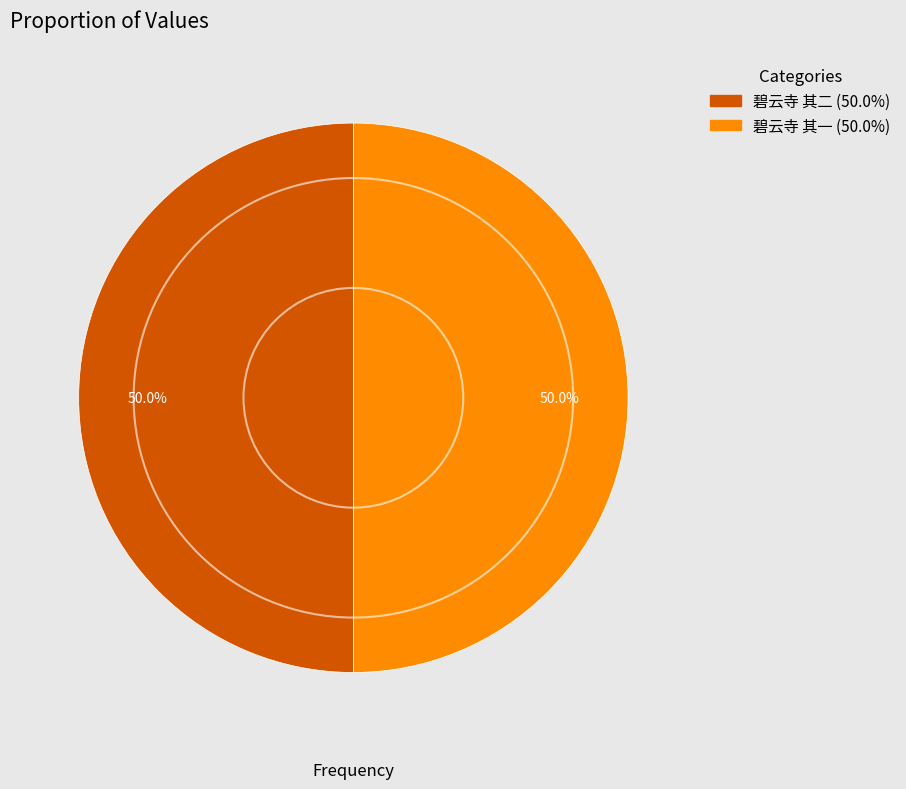

What is the ratio of the value at 碧云寺 其二 to the value at 碧云寺 其一?

1.0